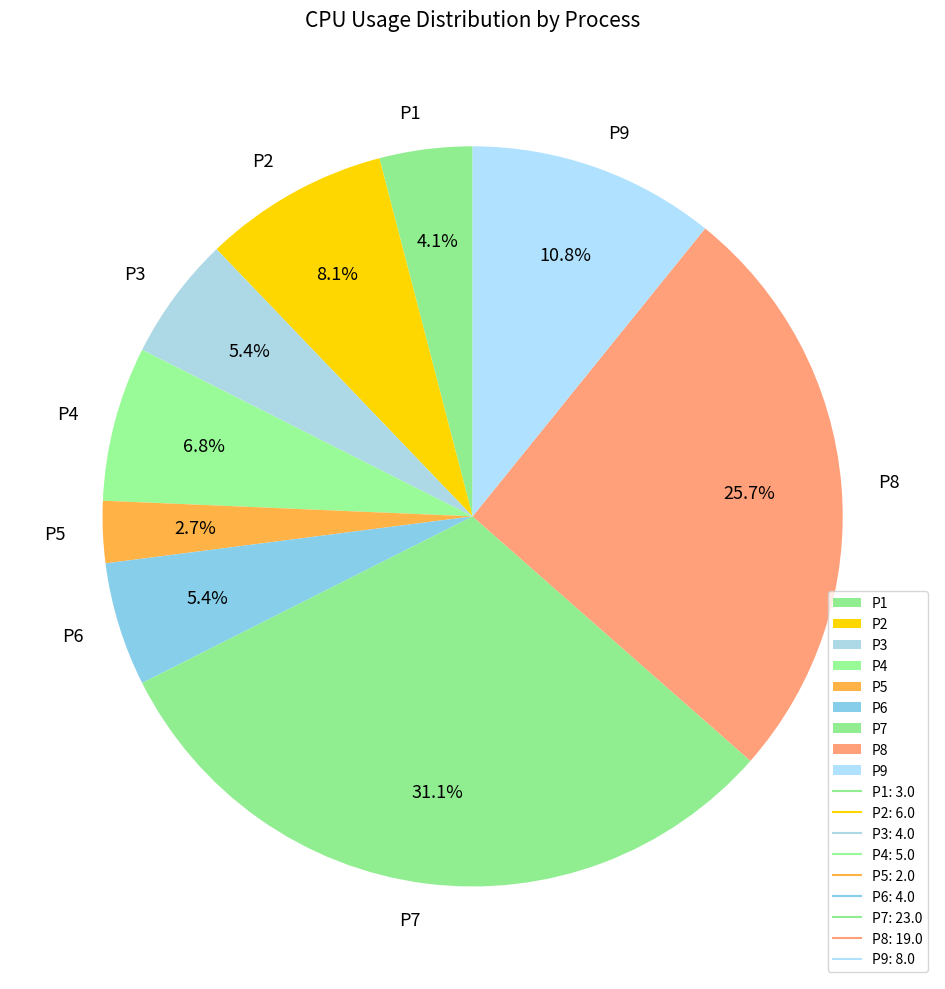

Is there any slice that represents more than half of the pie?

No